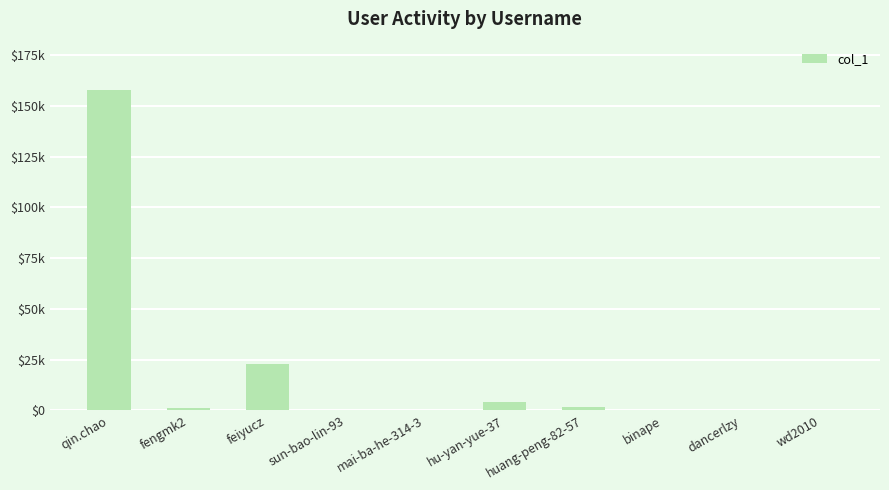

List the labels in order of value, smallest first.

mai-ba-he-314-3, wd2010, sun-bao-lin-93, dancerlzy, binape, fengmk2, huang-peng-82-57, hu-yan-yue-37, feiyucz, qin.chao